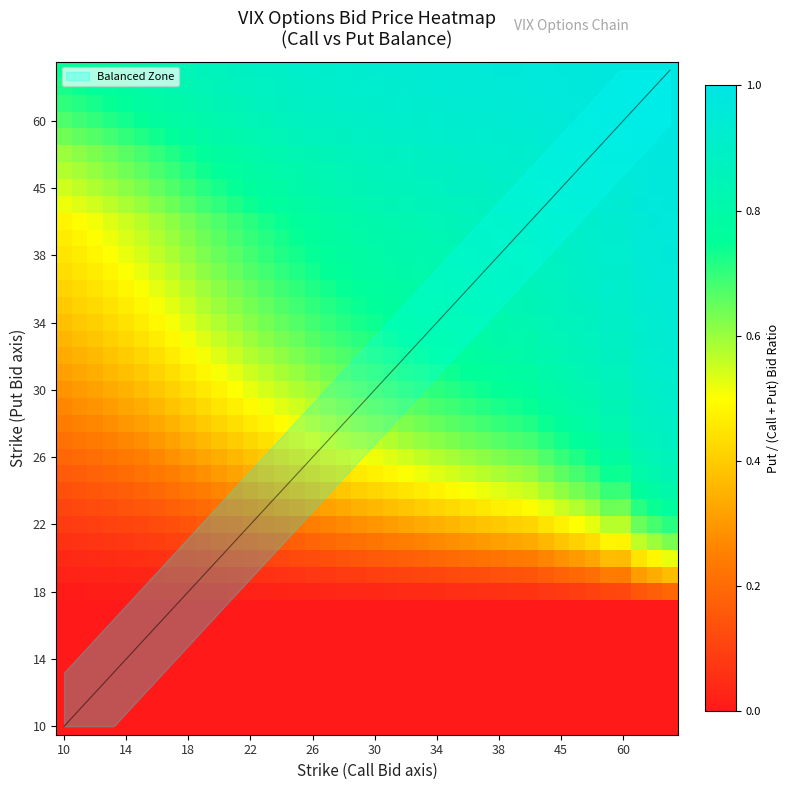

Which label corresponds to the largest value in the chart?

39